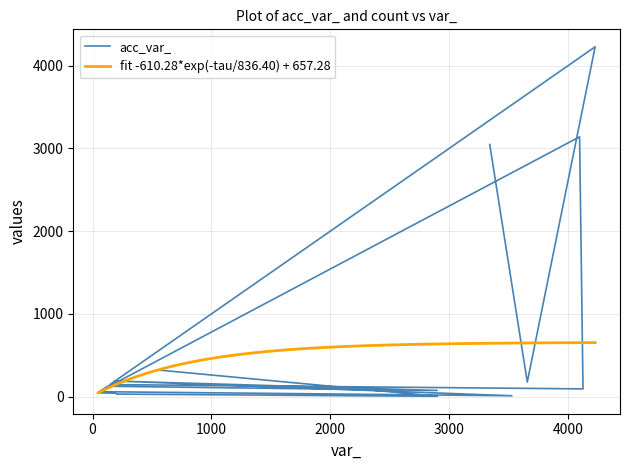

What is the difference between the second highest and second lowest values?

3129